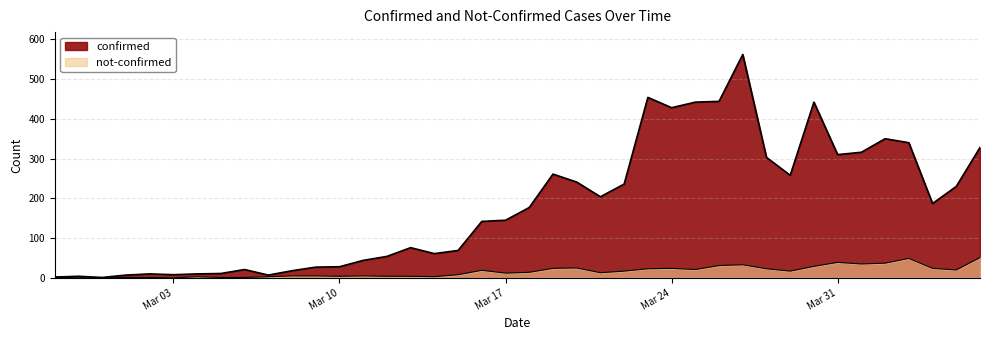

Reading right to left, list all the values displayed in this chart.

confirmed: 328	230	187	340	350	316	310	442	258	303	562	444	442	428	454	236	204	241	261	177	145	142	69	61	76	54	44	28	27	18	7	21	11	10	8	10	7	1	4	2
not-confirmed: 51	20	24	49	37	35	39	29	17	23	33	31	21	24	23	17	13	25	24	14	12	19	8	3	4	4	5	4	5	5	3	1	1	3	0	1	1	0	0	2